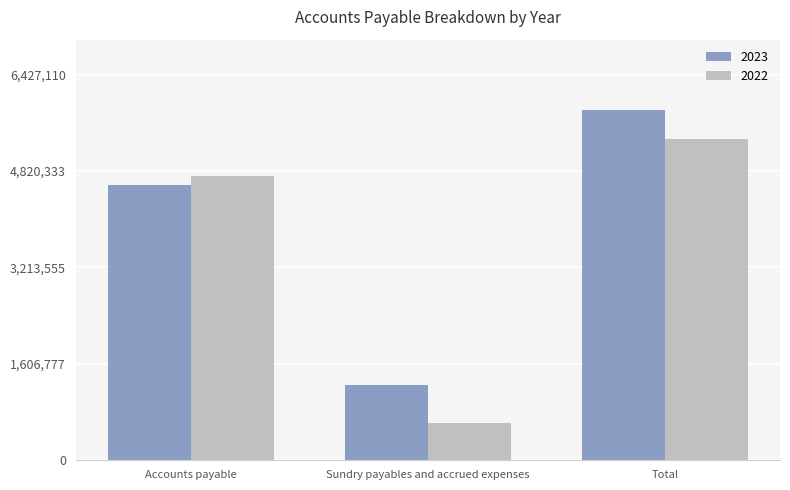

At how many categories does at least one series exceed 5362654?

1